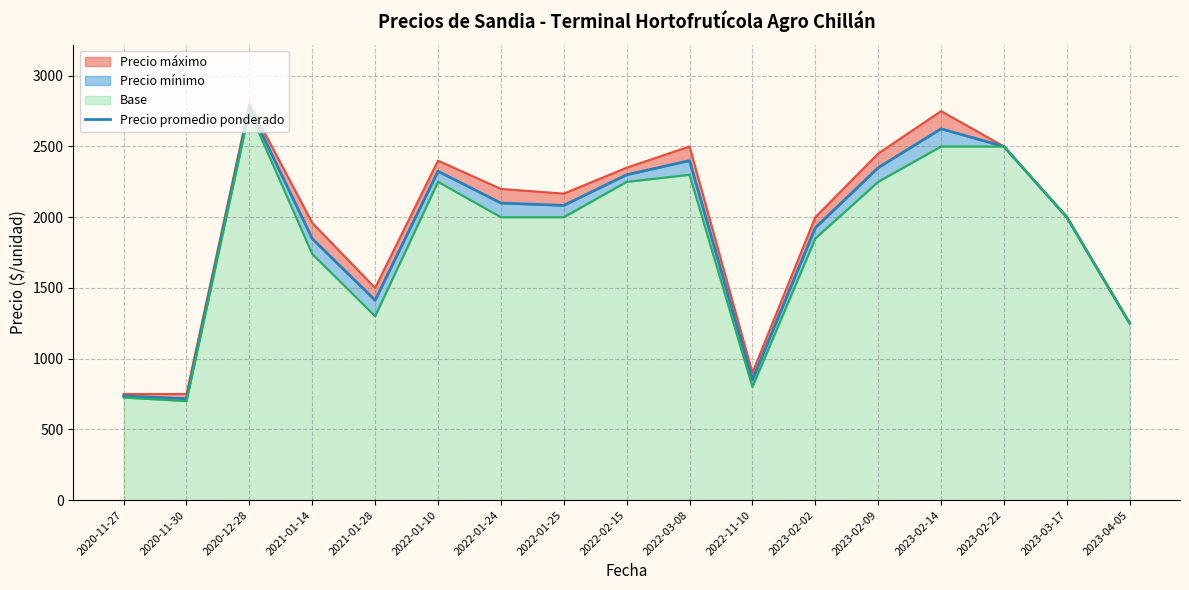

Approximately how many times larger is the value at 2022-01-24 compared to 2023-04-05?

1.7